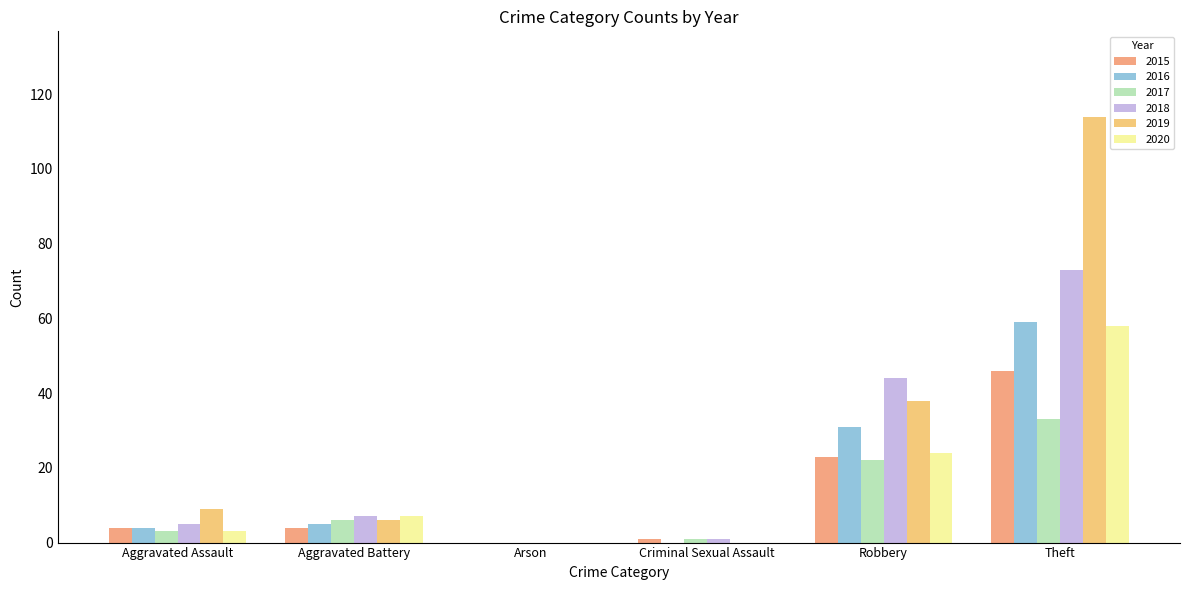

Count the number of categories in the chart.

6